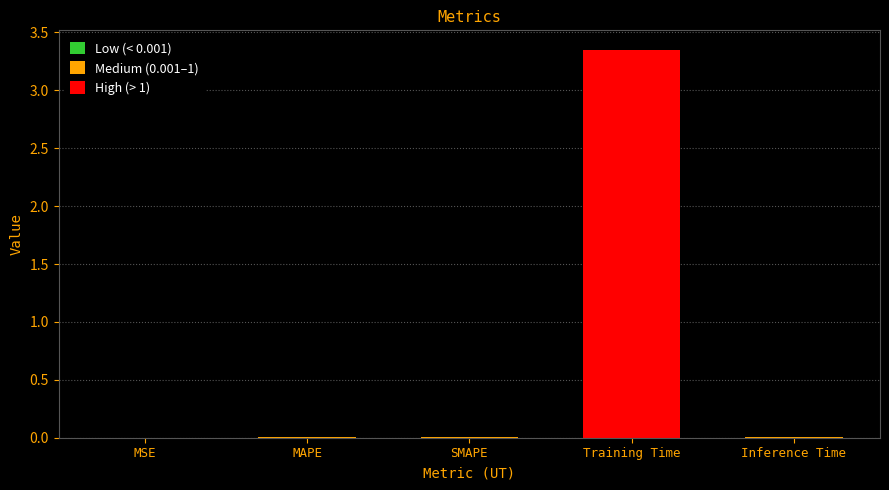

What is the change in value from MSE to Training Time?

+3.4